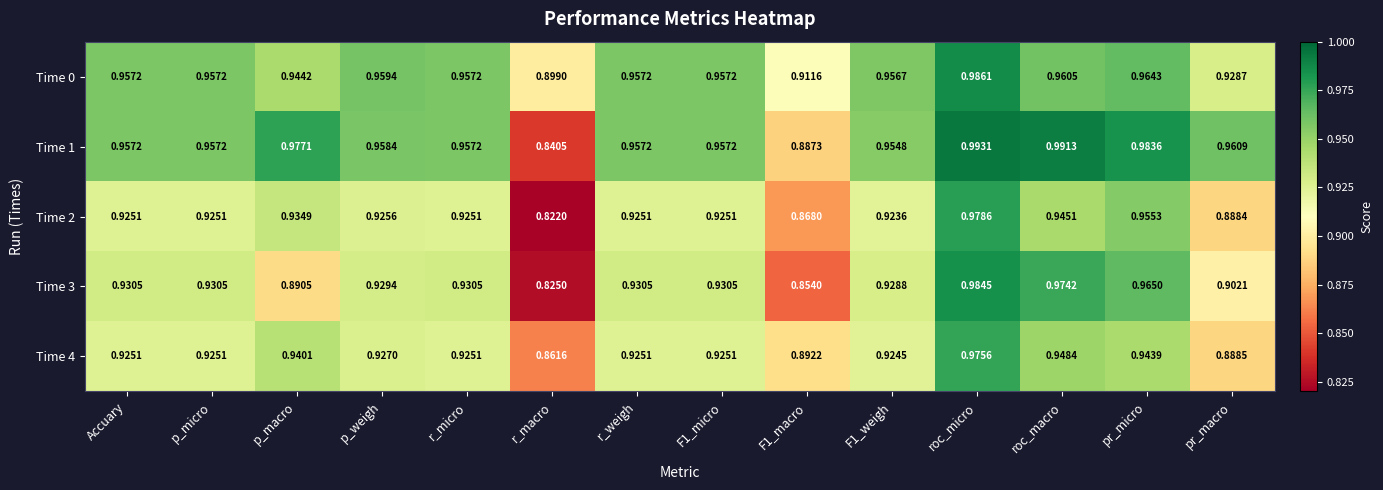

Which category has the lowest value in the Time 2 series?

r_macro